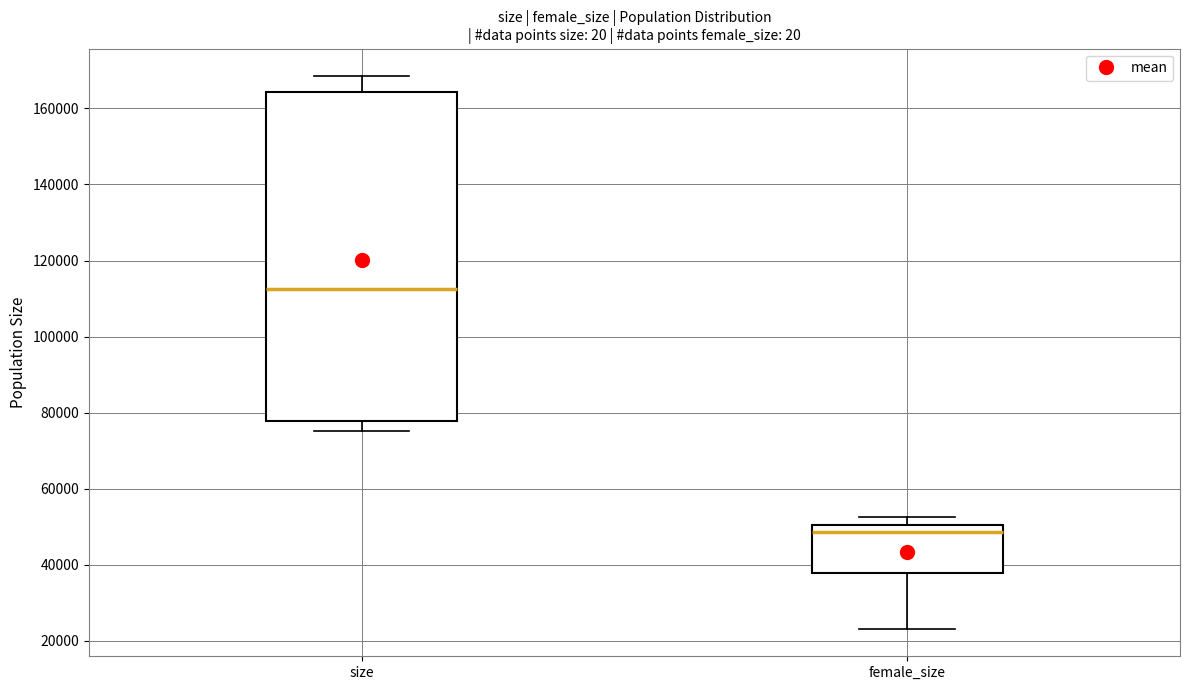

Which box's median line is the lowest?

female_size